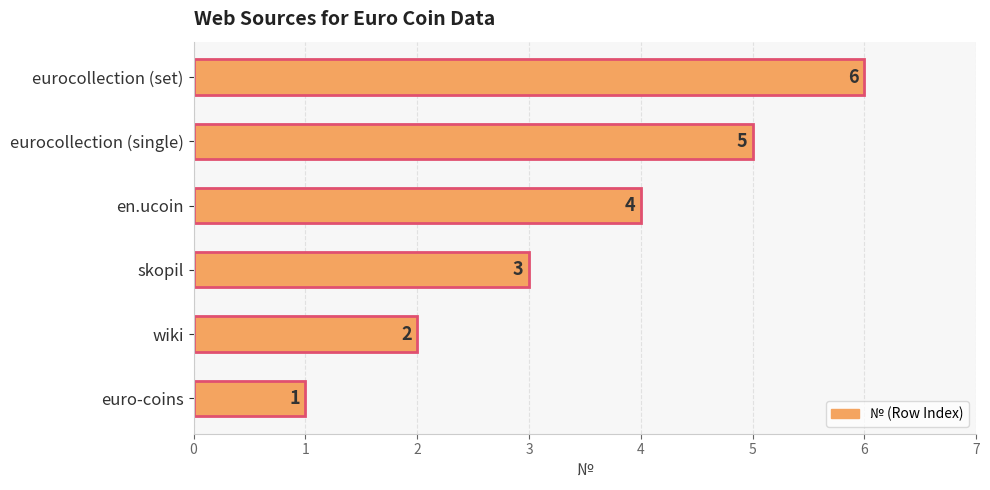

How many values are between 2 and 5?

4